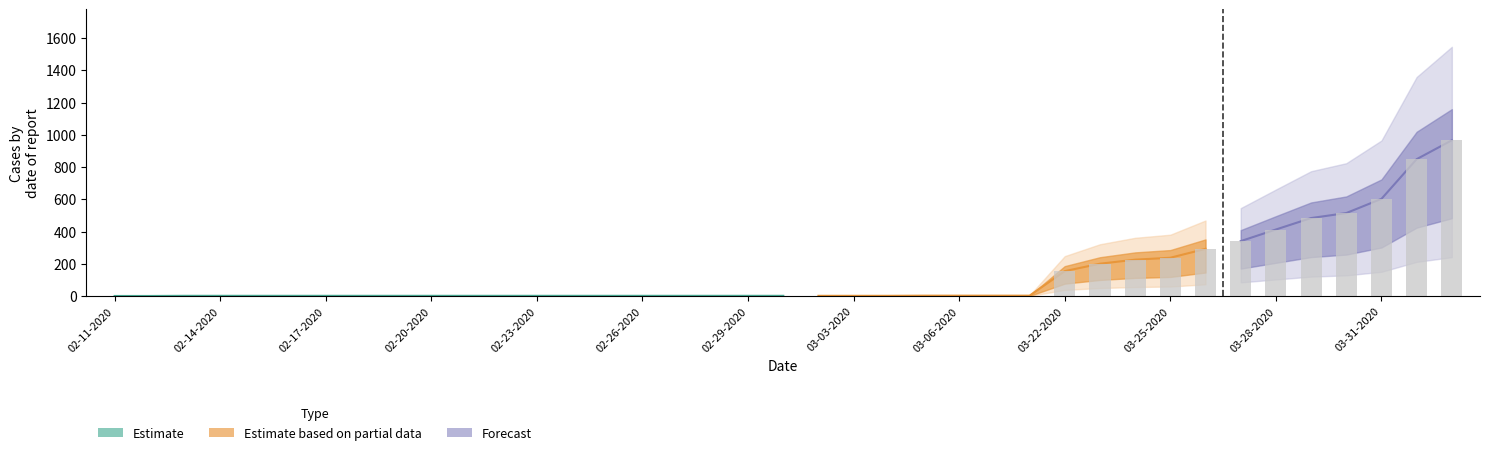

What is the total value across all series at 02-13-2020?

2